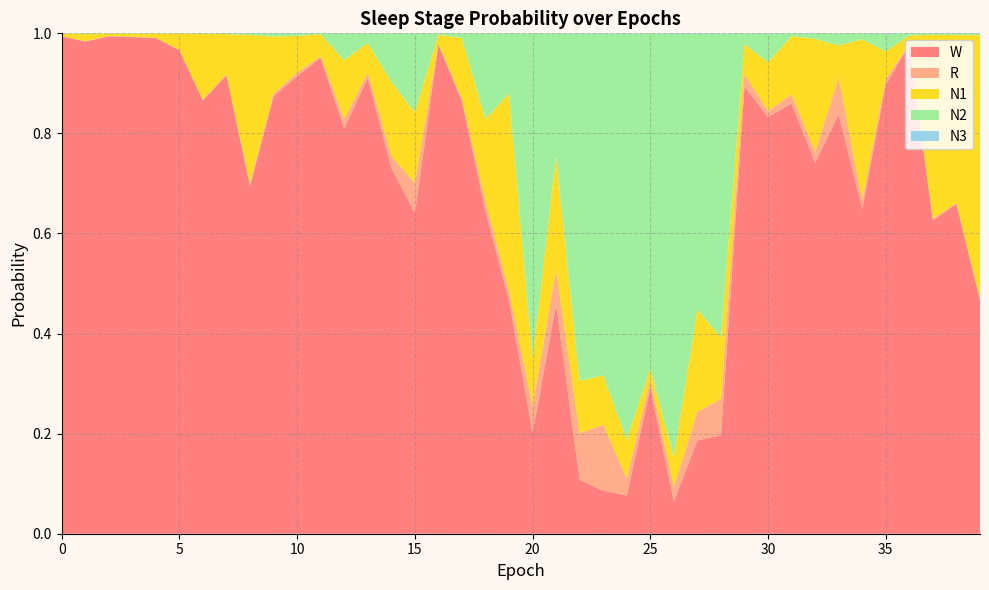

Reading left to right, list all the values displayed in this chart.

N1: 0.0	0.0	0.0	0.0	0.0	0.0	0.1	0.1	0.3	0.1	0.1	0.0	0.1	0.1	0.1	0.1	0.0	0.1	0.2	0.4	0.1	0.2	0.1	0.1	0.1	0.0	0.1	0.2	0.1	0.1	0.1	0.1	0.2	0.1	0.3	0.1	0.0	0.4	0.3	0.5
N2: 0.0	0.0	0.0	0.0	0.0	0.0	0.0	0.0	0.0	0.0	0.0	0.0	0.1	0.0	0.1	0.2	0.0	0.0	0.2	0.1	0.6	0.2	0.7	0.7	0.8	0.7	0.8	0.6	0.6	0.0	0.1	0.0	0.0	0.0	0.0	0.0	0.0	0.0	0.0	0.0
N3: 0.0	0.0	0.0	0.0	0.0	0.0	0.0	0.0	0.0	0.0	0.0	0.0	0.0	0.0	0.0	0.0	0.0	0.0	0.0	0.0	0.0	0.0	0.0	0.0	0.0	0.0	0.0	0.0	0.0	0.0	0.0	0.0	0.0	0.0	0.0	0.0	0.0	0.0	0.0	0.0
R: 0.0	0.0	0.0	0.0	0.0	0.0	0.0	0.0	0.0	0.0	0.0	0.0	0.0	0.0	0.0	0.1	0.0	0.0	0.0	0.0	0.1	0.1	0.1	0.1	0.0	0.0	0.0	0.1	0.1	0.0	0.0	0.0	0.0	0.1	0.0	0.0	0.0	0.0	0.0	0.0
W: 1.0	1.0	1.0	1.0	1.0	1.0	0.9	0.9	0.7	0.9	0.9	1.0	0.8	0.9	0.7	0.6	1.0	0.9	0.6	0.5	0.2	0.5	0.1	0.1	0.1	0.3	0.1	0.2	0.2	0.9	0.8	0.9	0.7	0.8	0.6	0.9	1.0	0.6	0.7	0.5